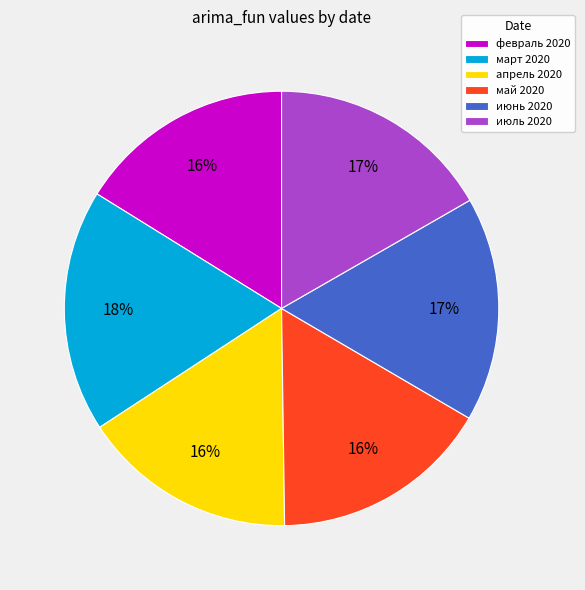

To the nearest percent, what is the combined percentage of февраль 2020 and июнь 2020?

33%